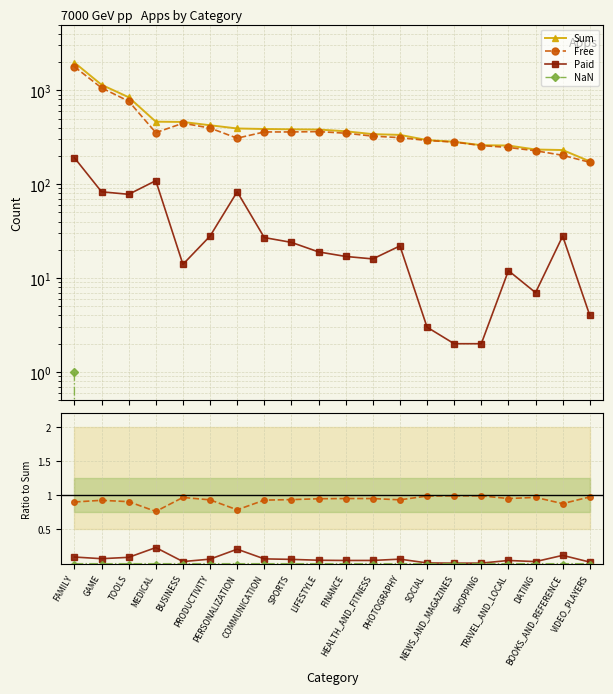

Is this an area chart (filled region under the line)?

No